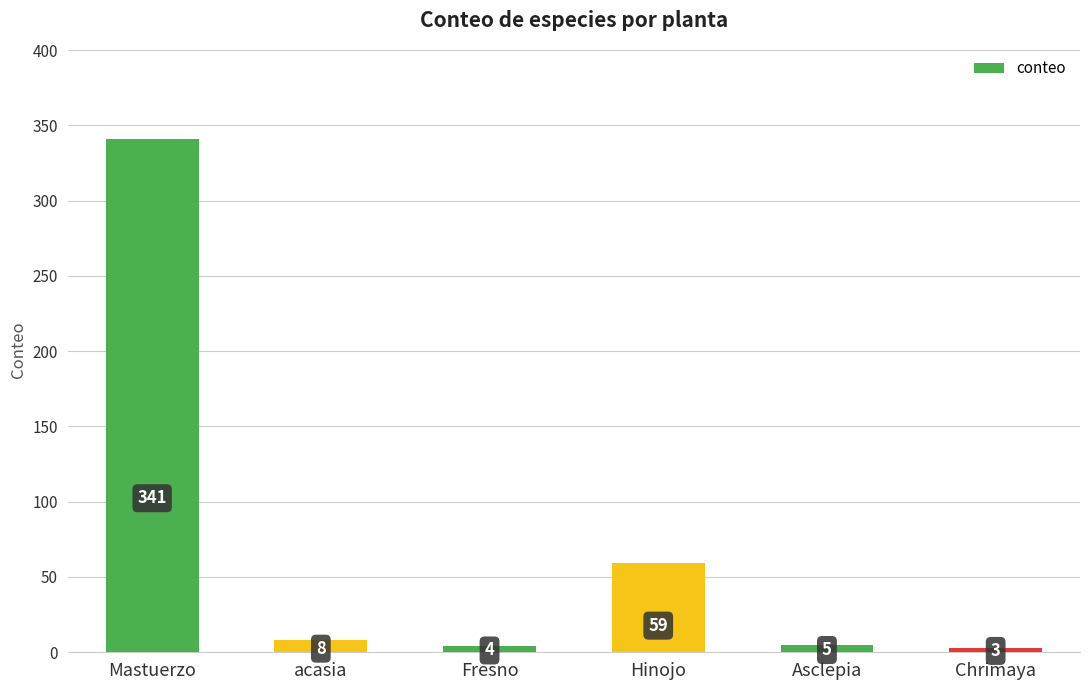

What is the maximum value shown in the chart?

341